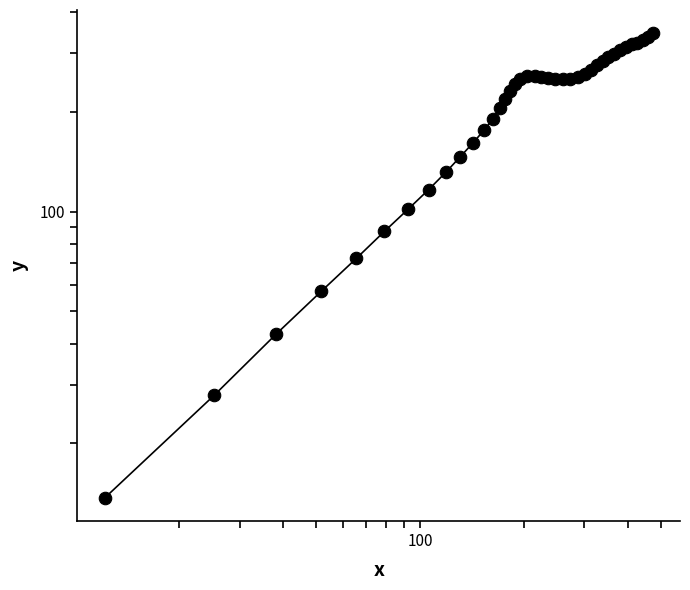

Does the chart have visible grid lines?

No